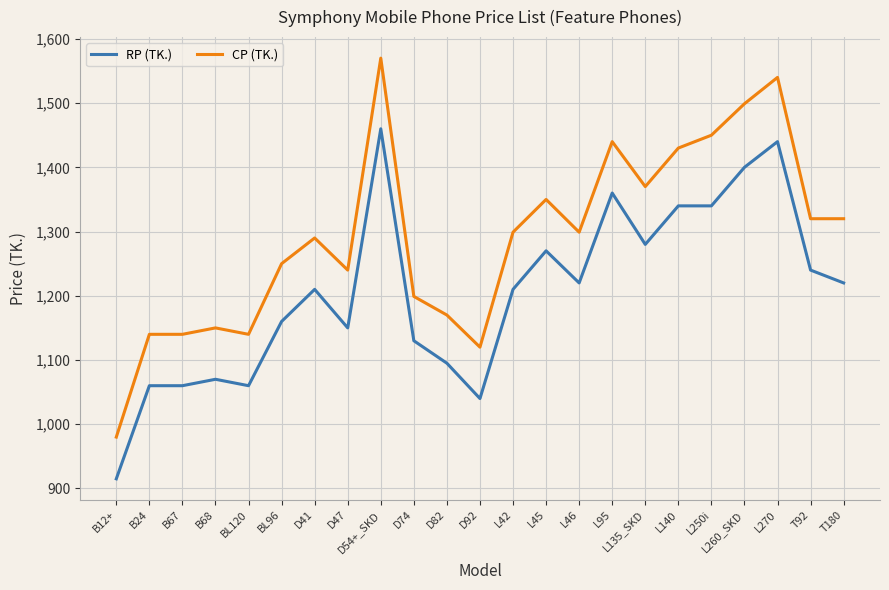

What is the sum of the CP (TK.) values at L45 and B24?

2490